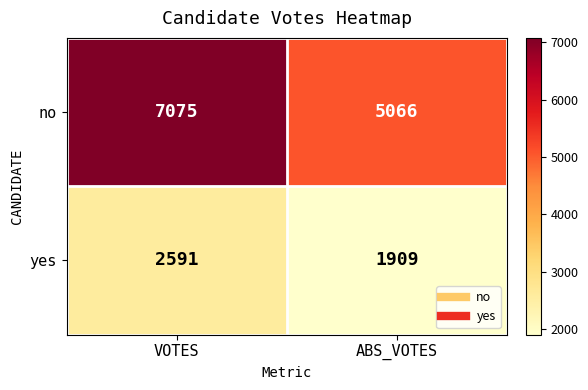

Reading right to left, transcribe all the data shown in this chart.

no: ABS_VOTES=5066	VOTES=7075
yes: ABS_VOTES=1909	VOTES=2591